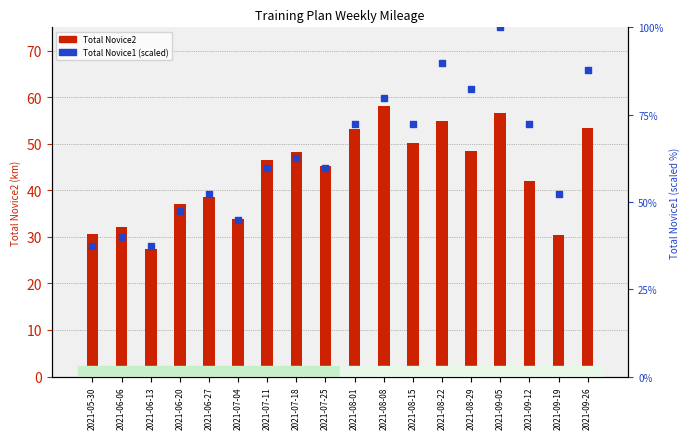

Which series has the largest Y range (max minus min)?

Total Novice1